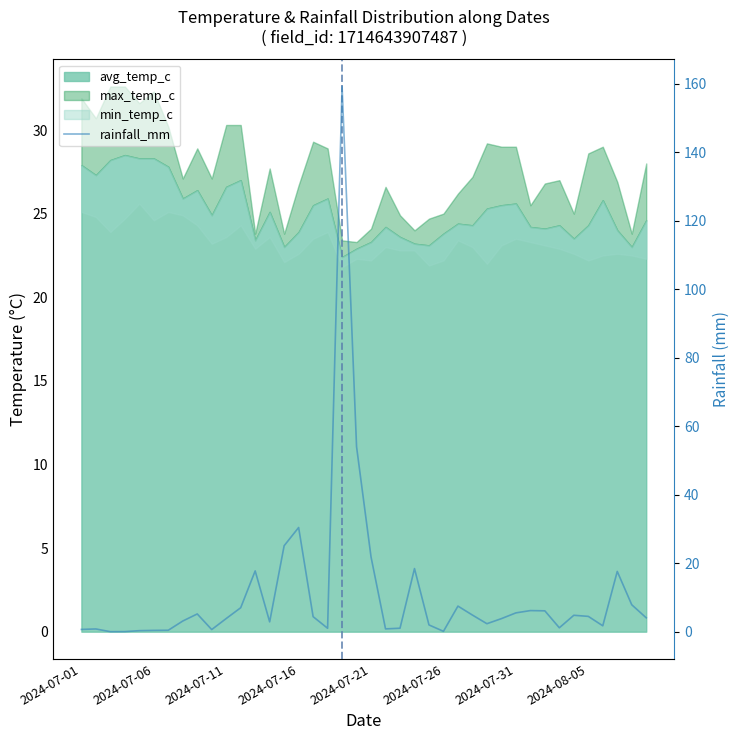

What is the change in value from 15 to 38?

-22.6